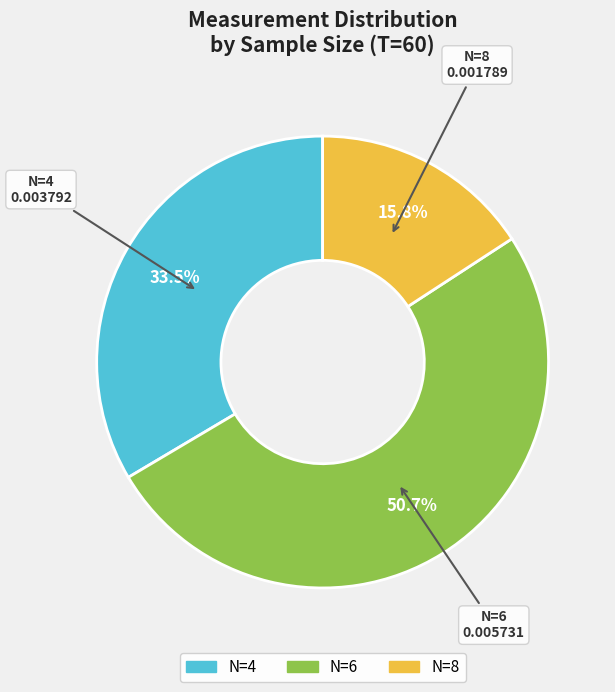

Which category has the biggest portion of the pie?

N=6